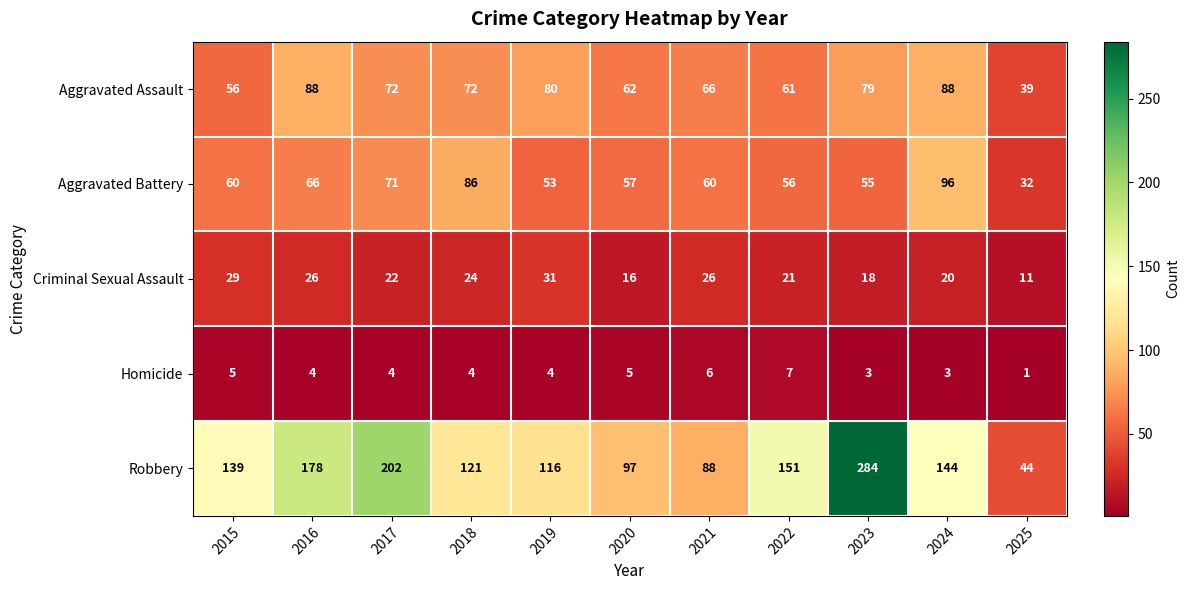

At which category is the sum across all series the highest?

2023